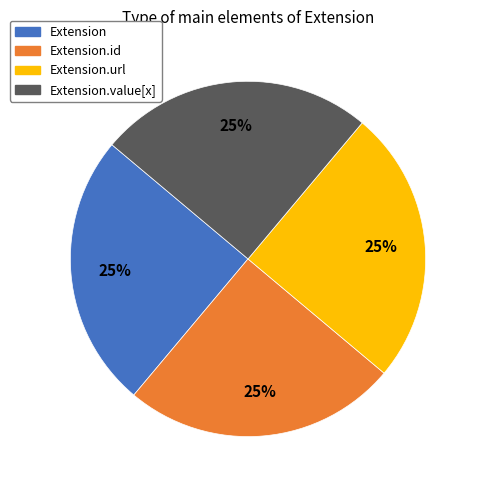

True or false: Extension accounts for 14% of the total.

False